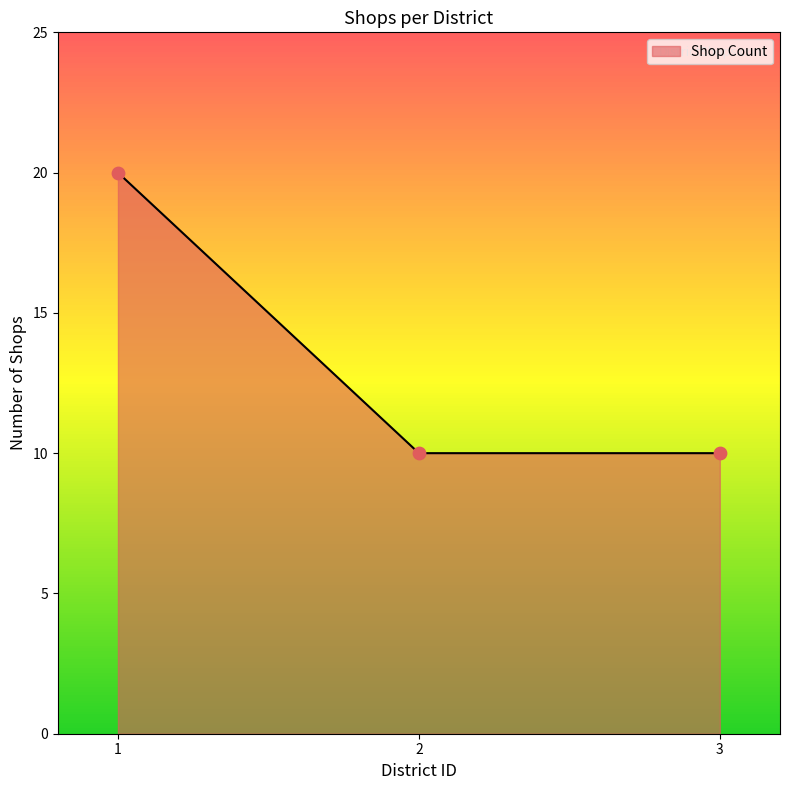

Approximately how many times larger is the value at 2 compared to 1?

0.5